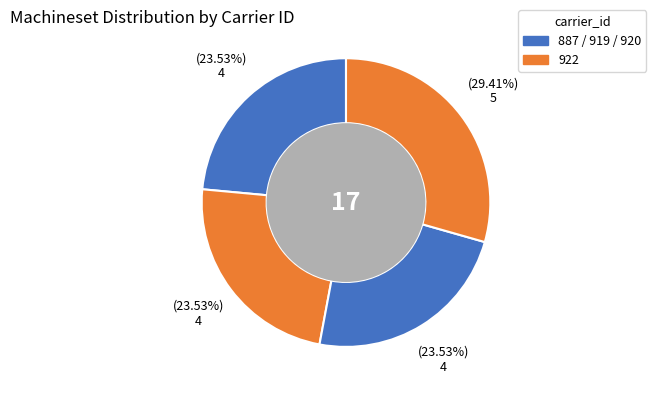

Count the number of slices in the pie.

4